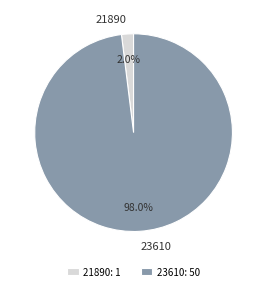

Is the sum of 21890 and 23610 greater than half?

Yes